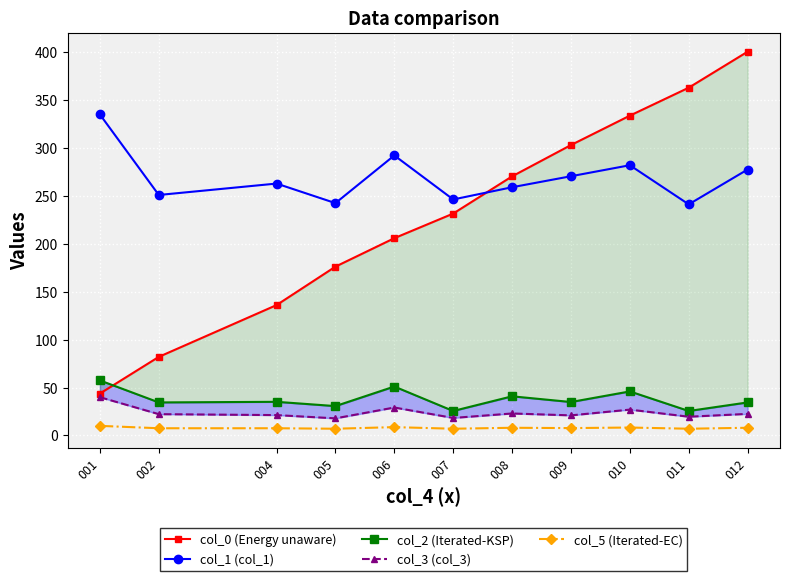

What is the sum of all col_0 (Energy unaware) values?

2546.1